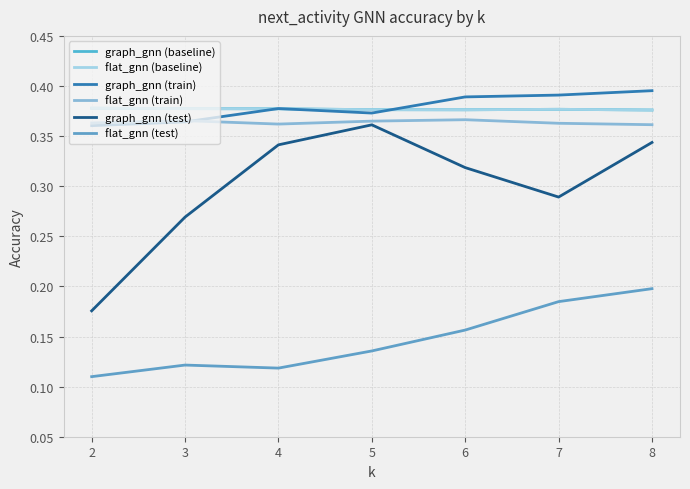

What is the sum of the graph_gnn (train) values at 2 and 6?

0.7